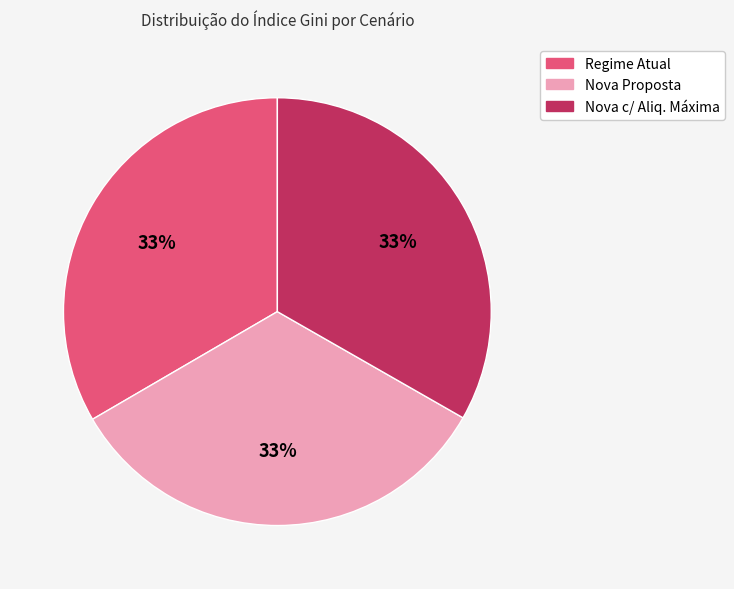

To the nearest percent, what percentage of the pie is Regime Atual?

33%